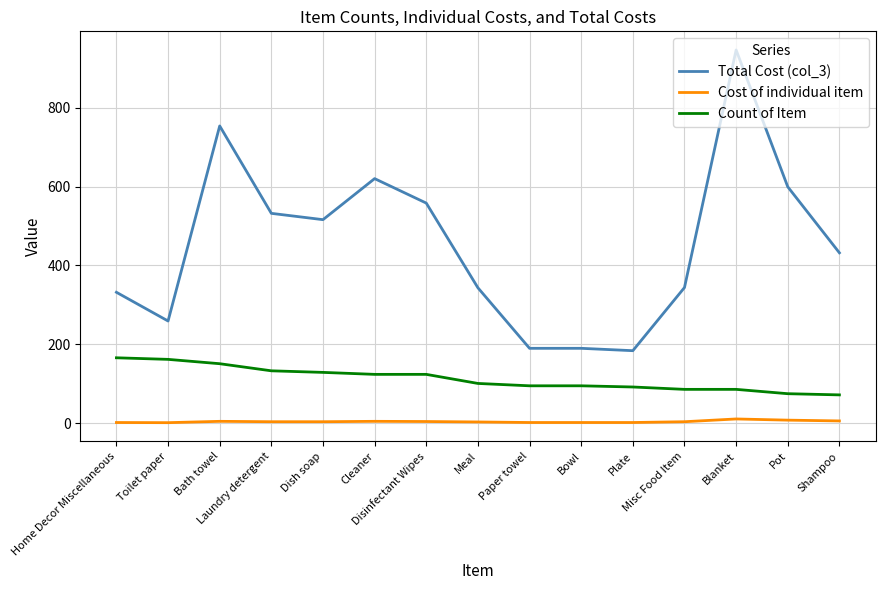

Rank the series by their maximum value, from highest to lowest.

Total Cost (col_3), Count of Item, Cost of individual item